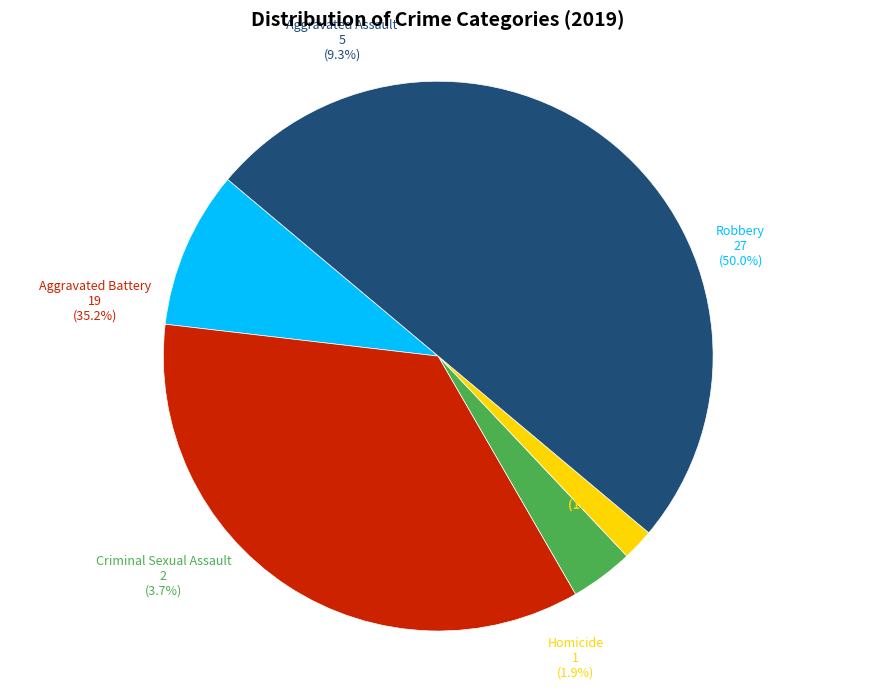

To the nearest percent, what is the difference between the Aggravated Assault and Criminal Sexual Assault slice percentages?

6%